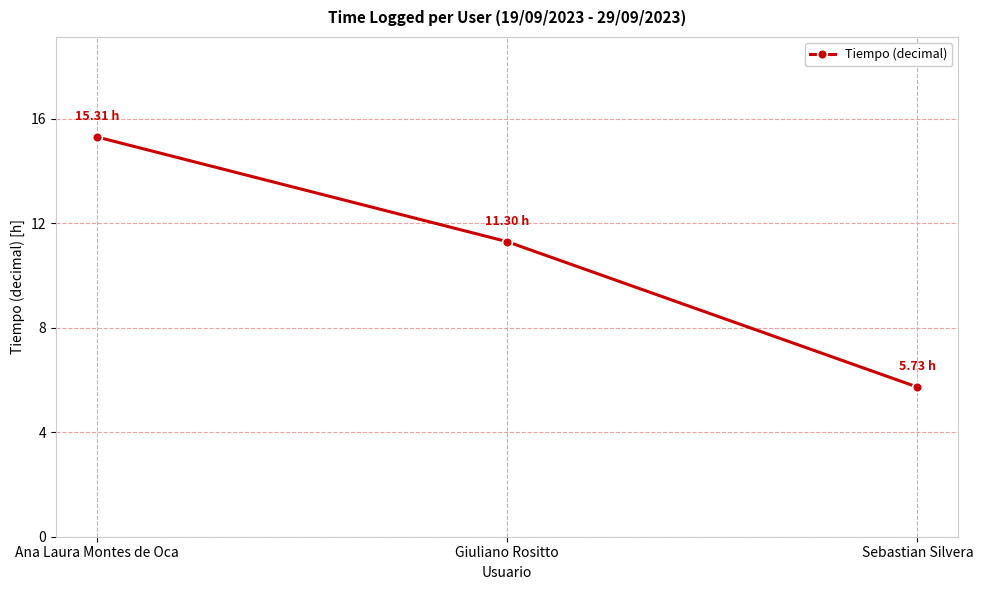

What is the change in value from Ana Laura Montes de Oca to Giuliano Rositto?

-4.0